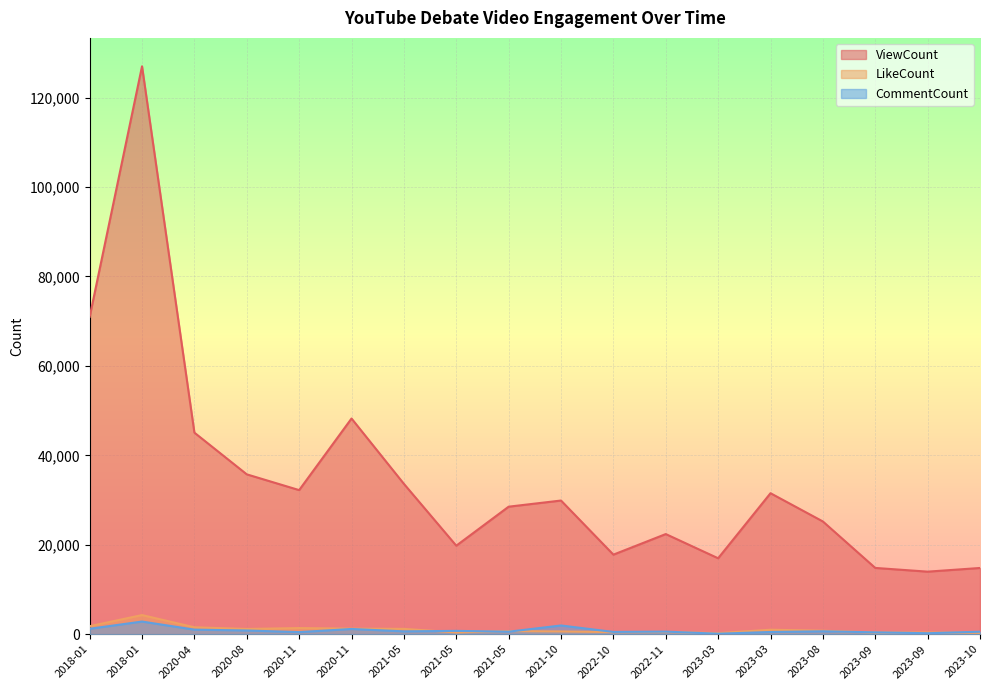

Reading left to right, what are all the values shown in this chart?

ViewCount: 2018-01=70965	2018-01=127005	2020-04=45076	2020-08=35751	2020-11=32227	2020-11=48240	2021-05=33629	2021-05=19798	2021-05=28521	2021-10=29895	2022-10=17794	2022-11=22397	2023-03=16984	2023-03=31533	2023-08=25214	2023-09=14825	2023-09=13991	2023-10=14813
LikeCount: 2018-01=1790	2018-01=4283	2020-04=1550	2020-08=1173	2020-11=1376	2020-11=1246	2021-05=1194	2021-05=405	2021-05=701	2021-10=621	2022-10=470	2022-11=500	2023-03=240	2023-03=1004	2023-08=781	2023-09=371	2023-09=384	2023-10=313
CommentCount: 2018-01=1214	2018-01=2833	2020-04=1022	2020-08=834	2020-11=472	2020-11=1172	2021-05=641	2021-05=747	2021-05=562	2021-10=1955	2022-10=509	2022-11=581	2023-03=113	2023-03=497	2023-08=654	2023-09=420	2023-09=223	2023-10=559